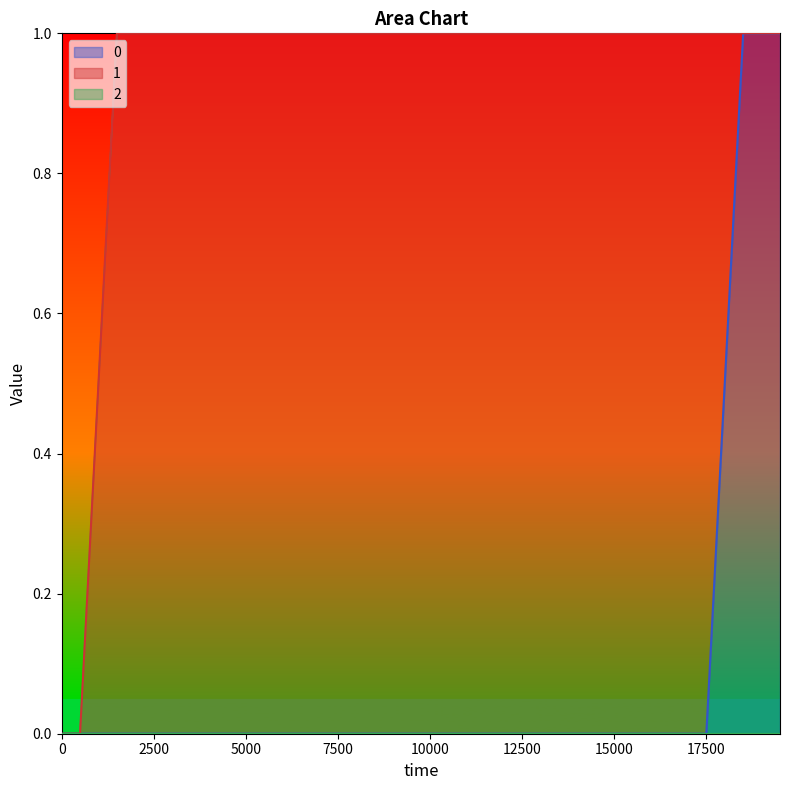

At which category is the sum across all series the highest?

18499